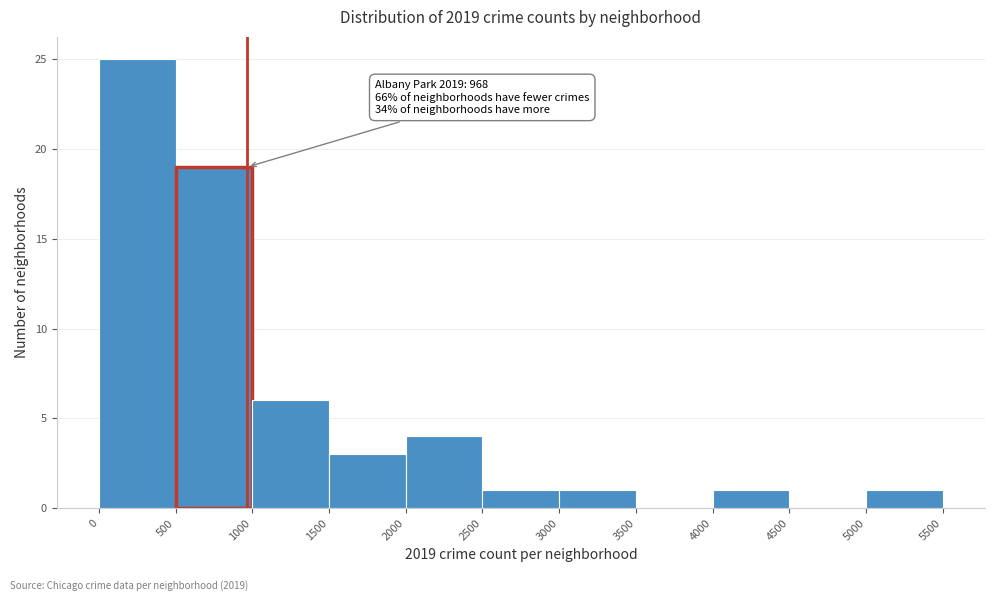

Which range on the x-axis has the tallest bar?

0 to 500